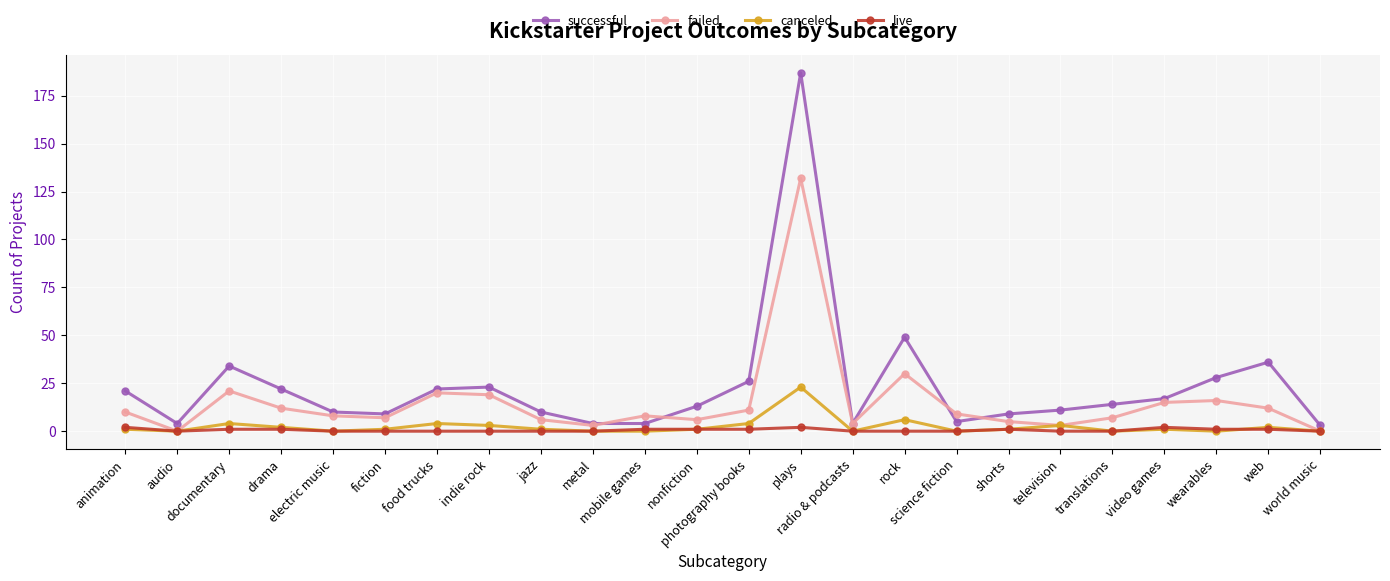

What is the label of the 11th point from the right?

plays